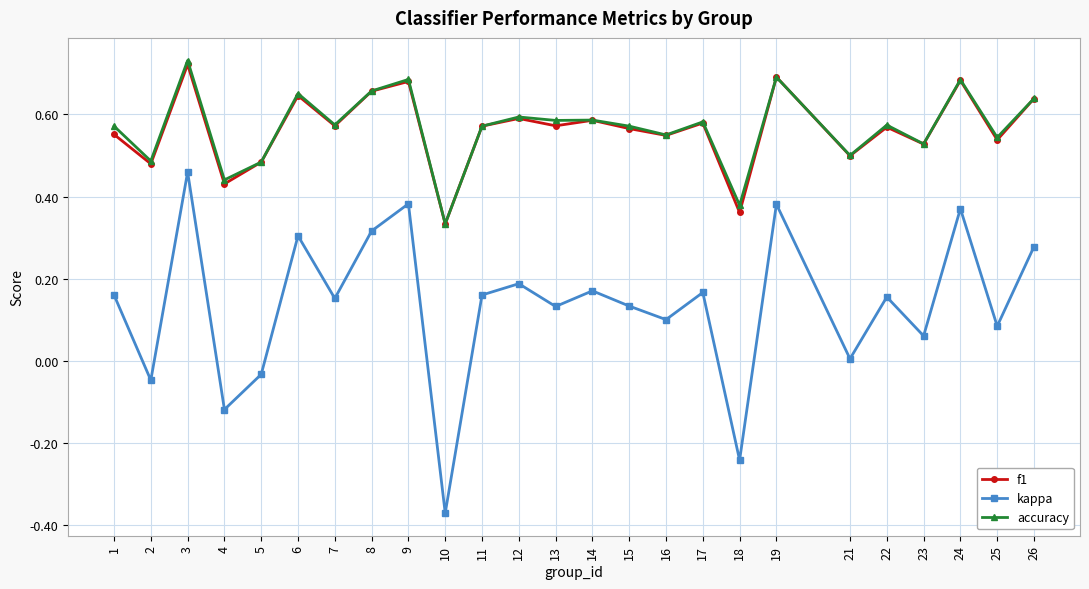

The value of kappa at 24 is 0.2. True or false?

False